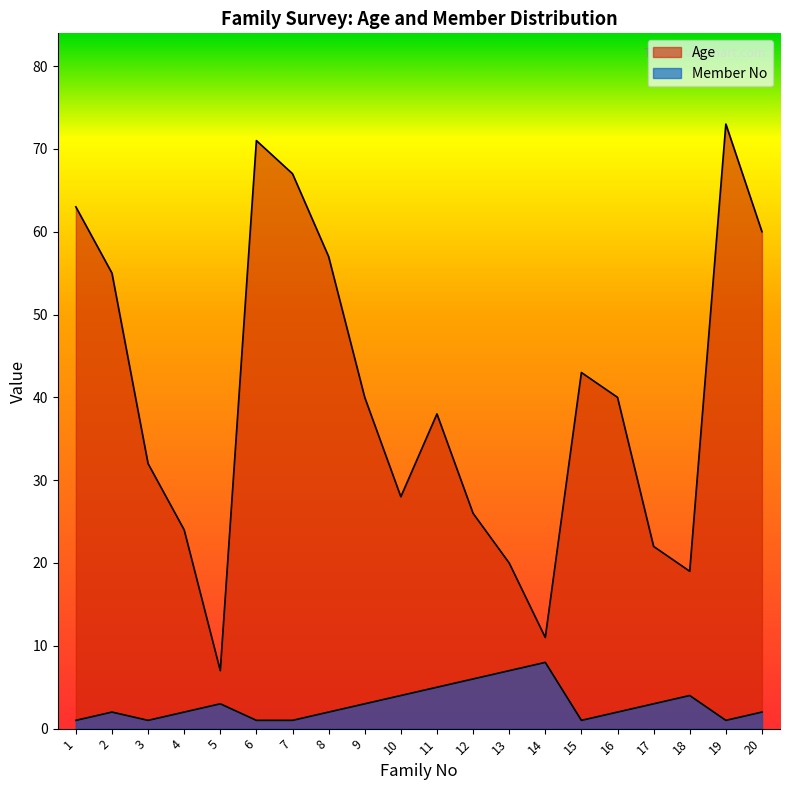

Reading right to left, list all the values displayed in this chart.

Age: 60	73	19	22	40	43	11	20	26	38	28	40	57	67	71	7	24	32	55	63
Member No: 2	1	4	3	2	1	8	7	6	5	4	3	2	1	1	3	2	1	2	1